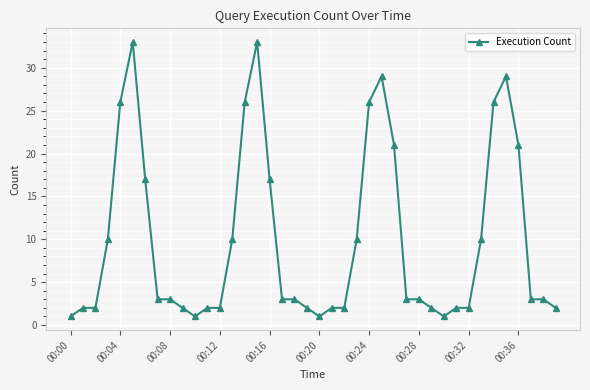

What is the sum of all values?

396